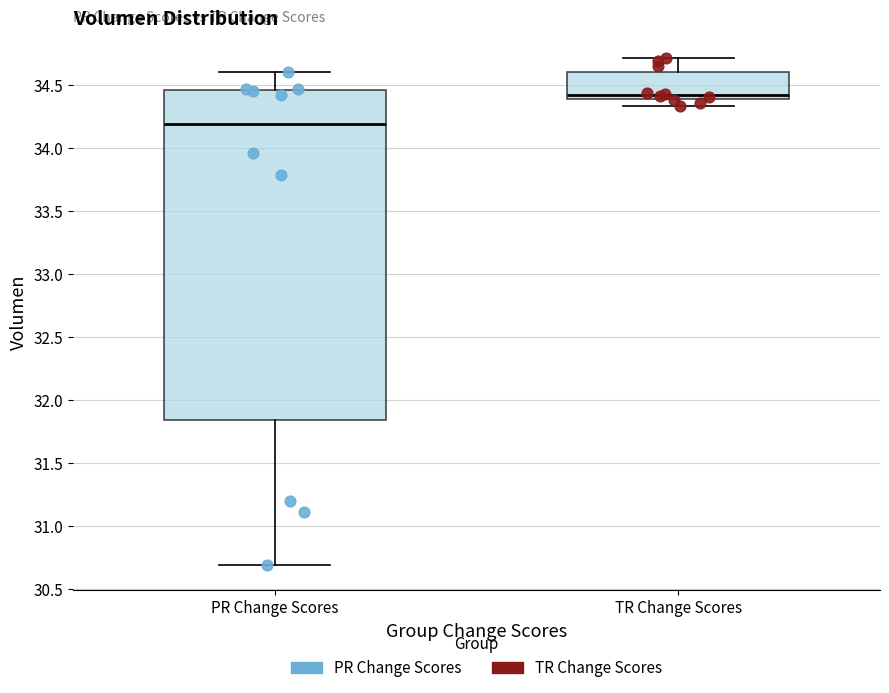

Which box's median line is the lowest?

PR Change Scores